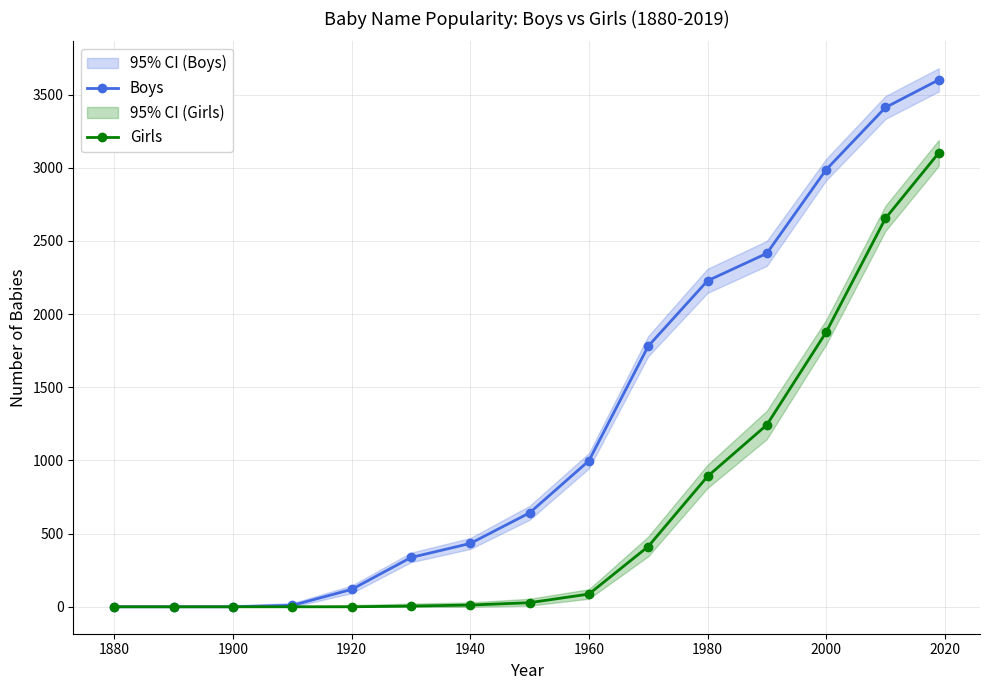

What is the highest value of the Girls series?

3102